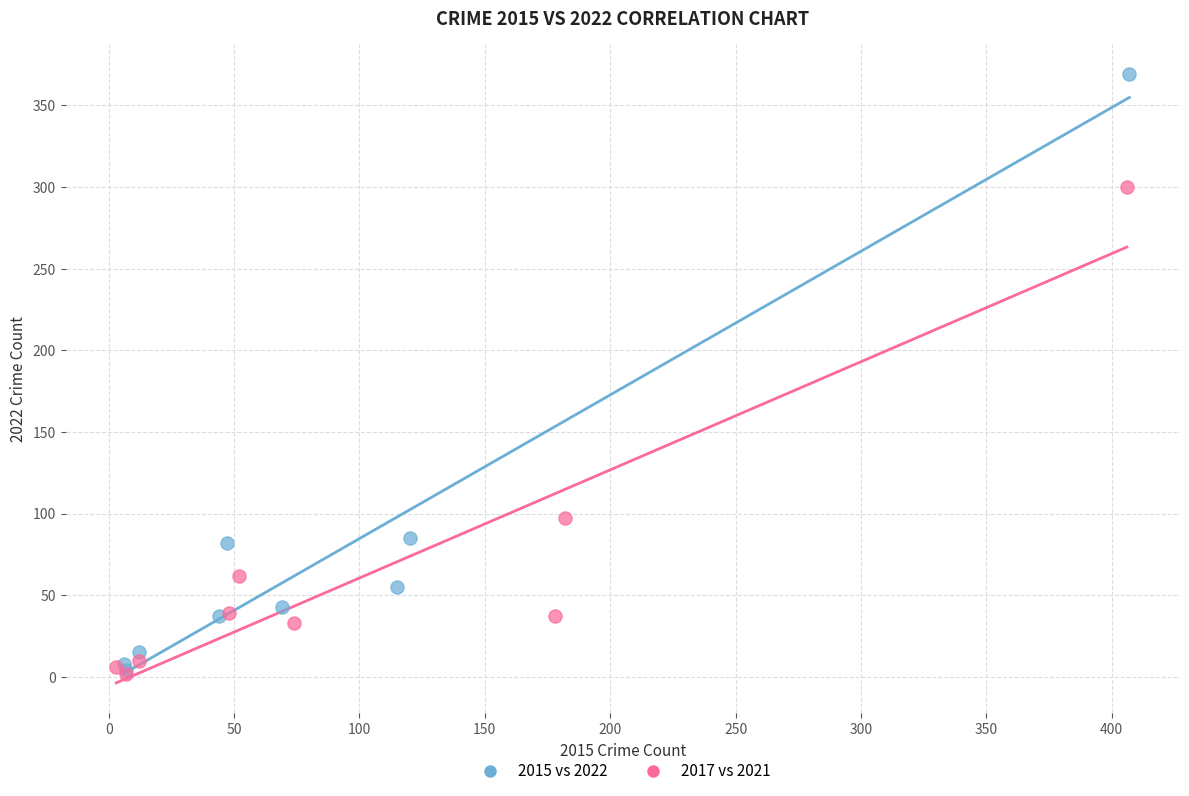

Which series contains the highest Y value?

2015 vs 2022